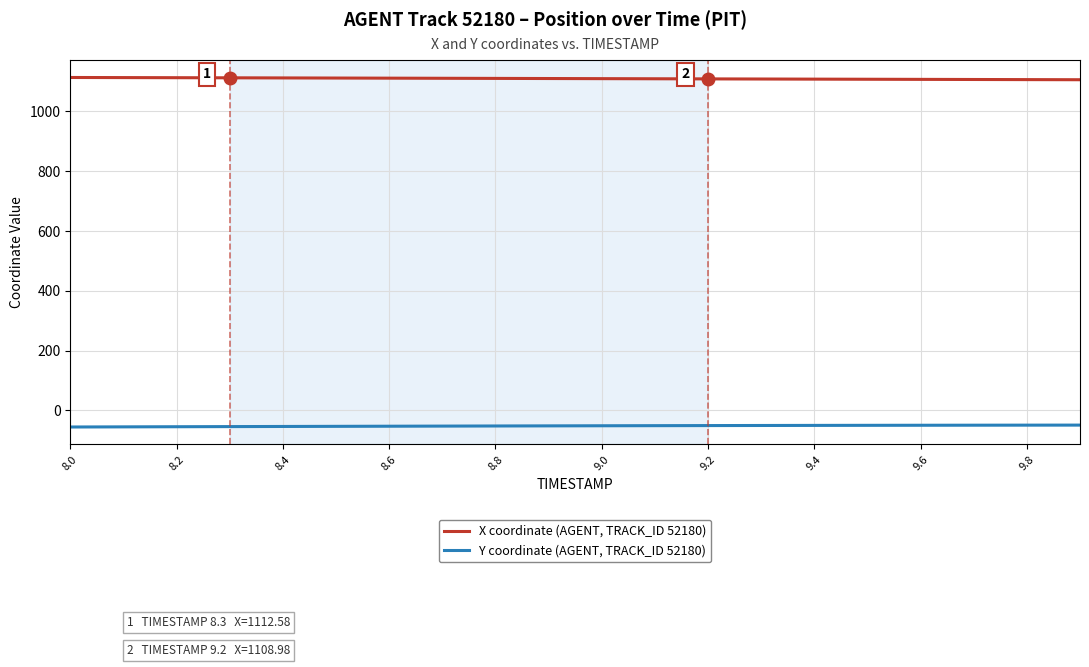

True or false: X coordinate (AGENT, TRACK_ID 52180) and Y coordinate (AGENT, TRACK_ID 52180) cross at least once.

False